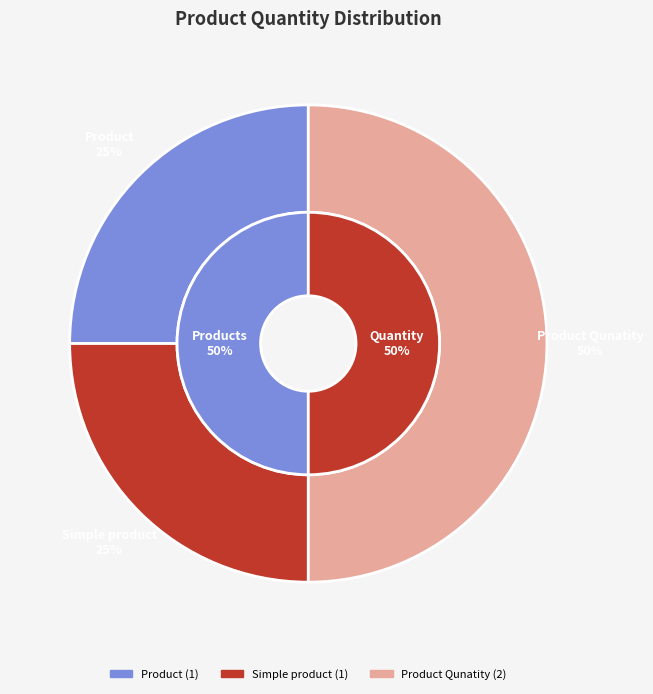

Is Product Qunatity the majority of the pie?

No